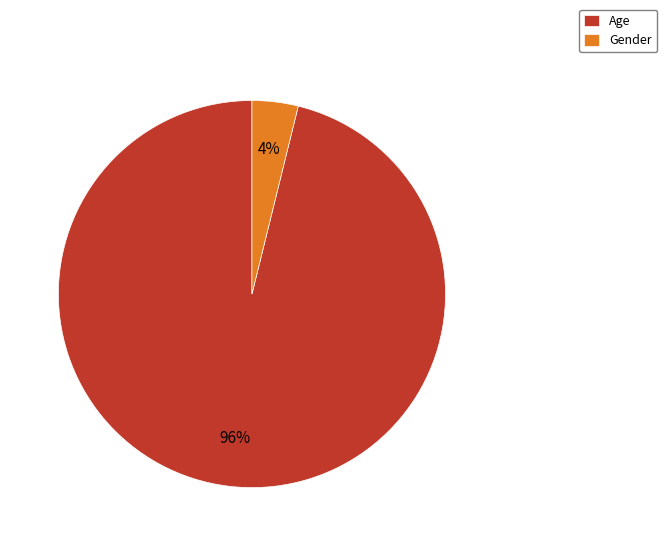

Count the number of slices in the pie.

2